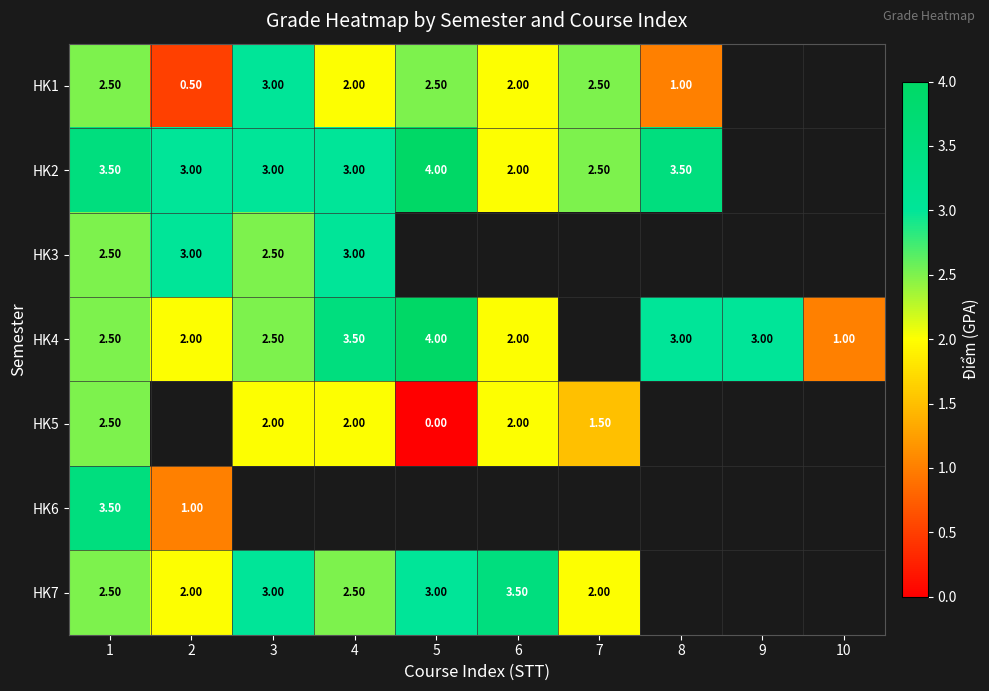

What is the sum of the HK2 values at 2 and 6?

5.0